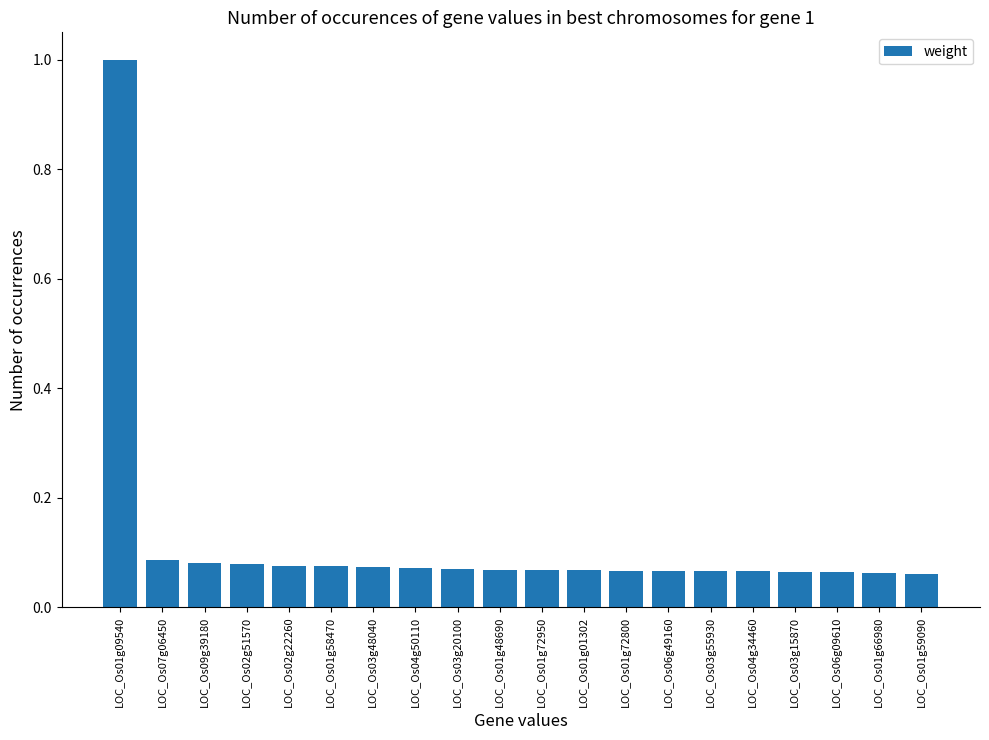

The value at LOC_Os07g06450 is 0.0. True or false?

False